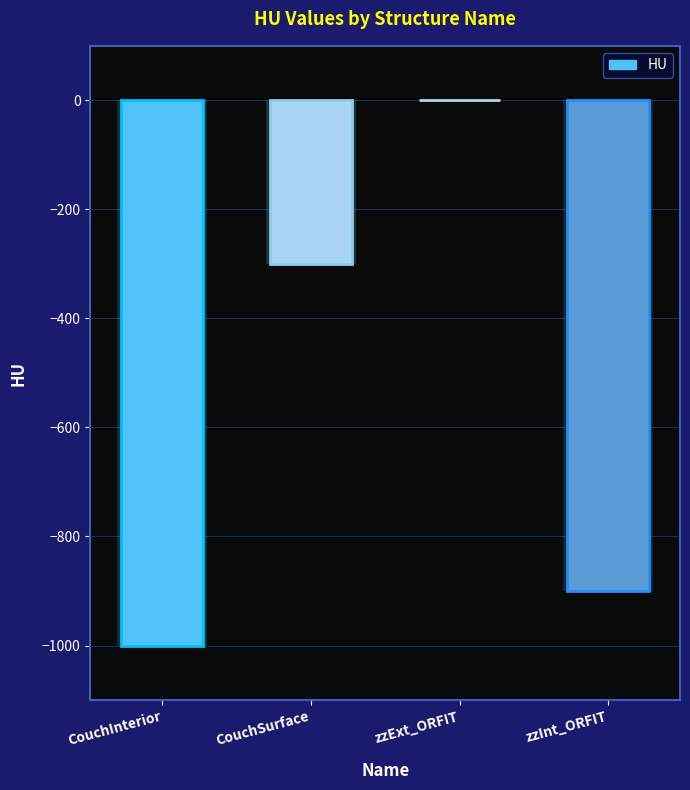

What is the average value?

-550